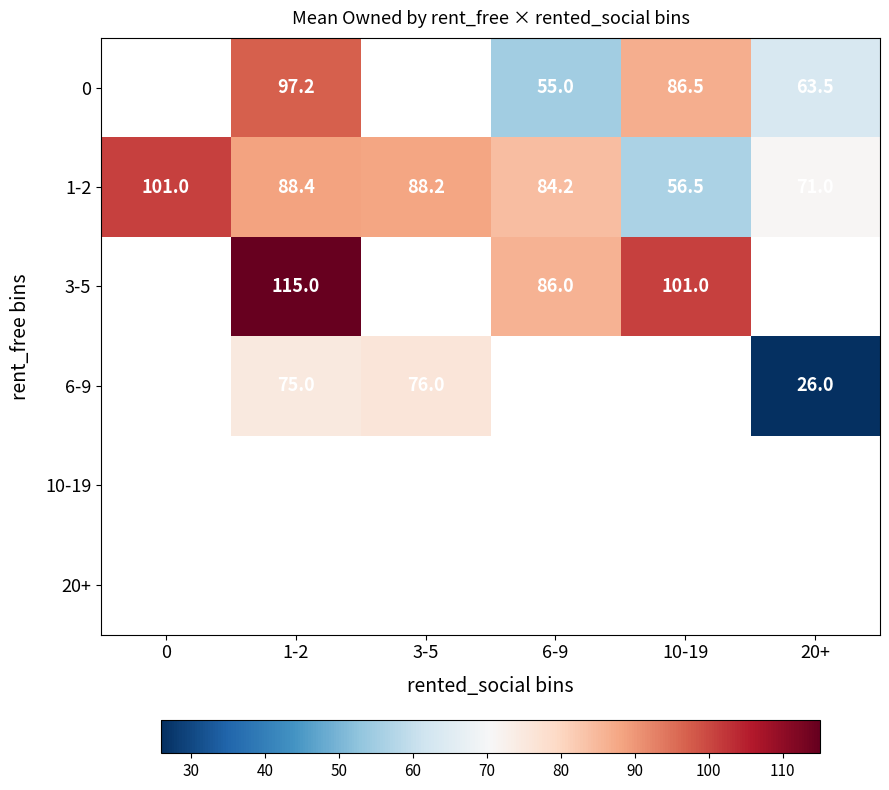

Which series has the largest total across all categories?

1-2